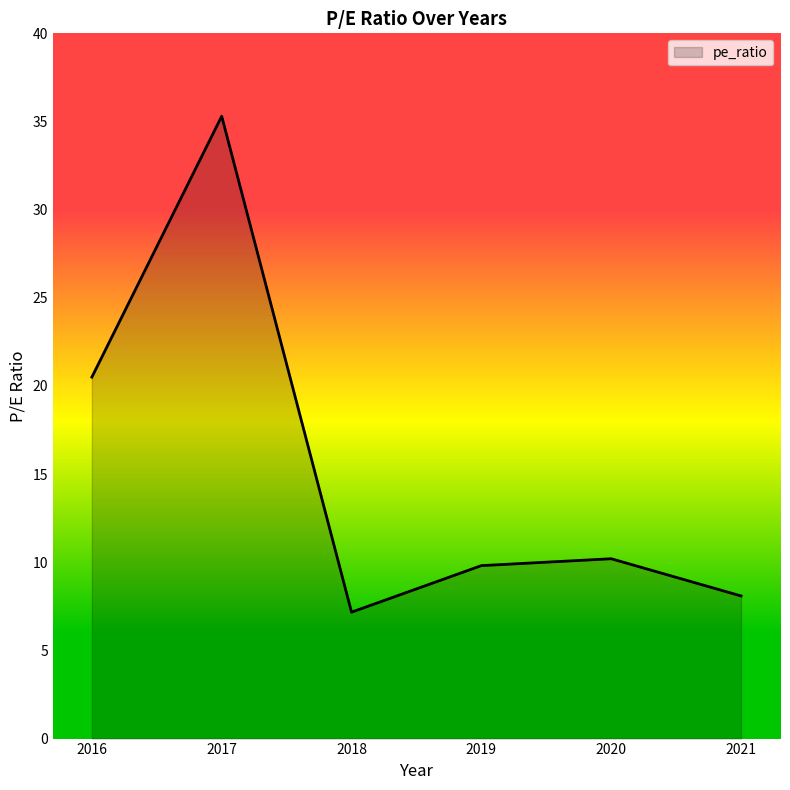

Where is the data nearest to the value 21?

2016